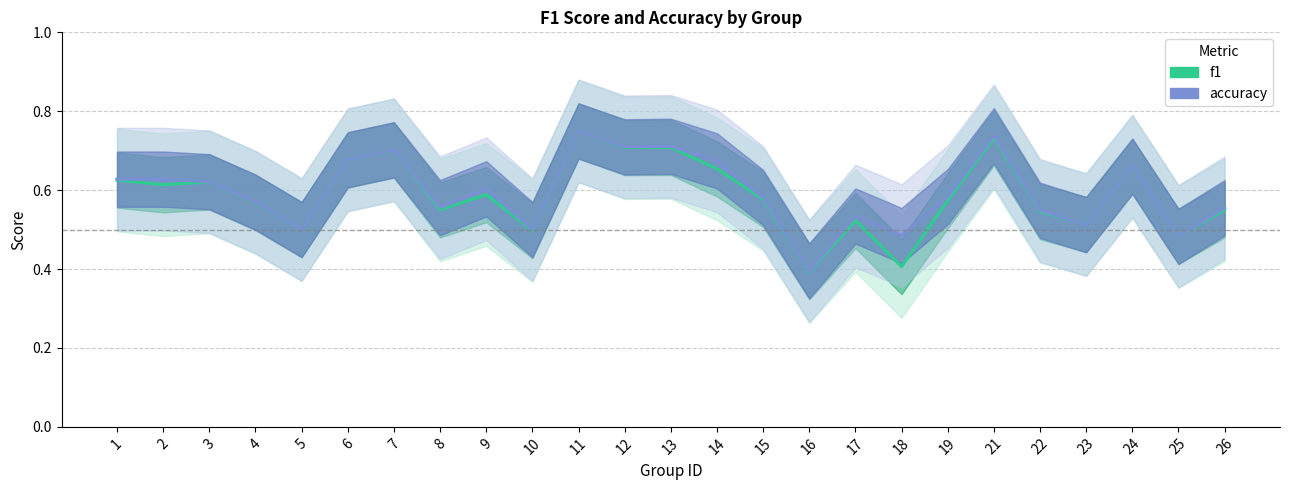

What is the maximum value shown in the chart?

0.8